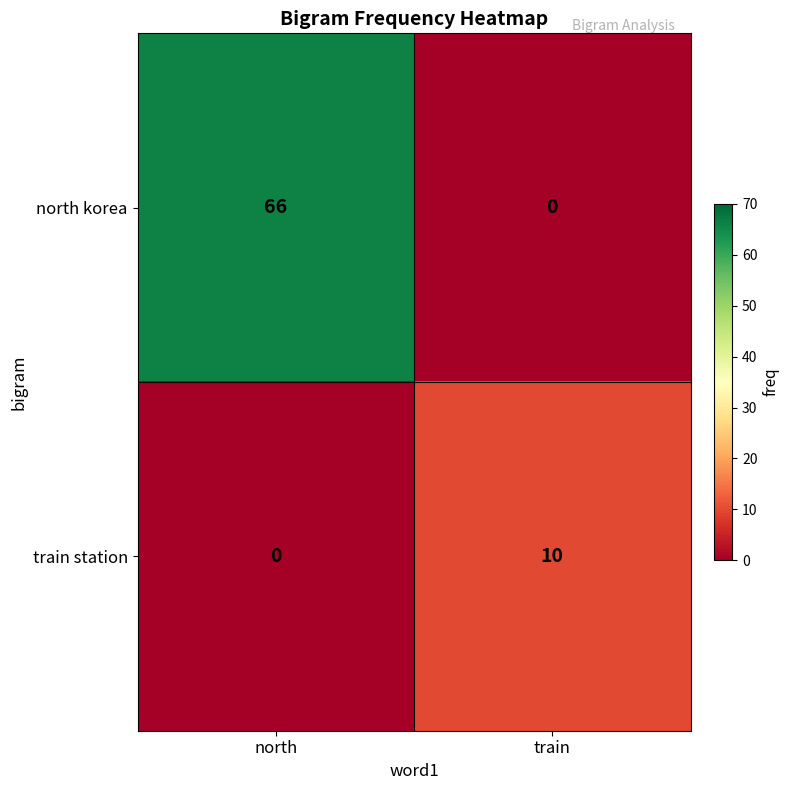

Reading left to right, what are all the values shown in this chart?

north korea: 66	0
train station: 0	10